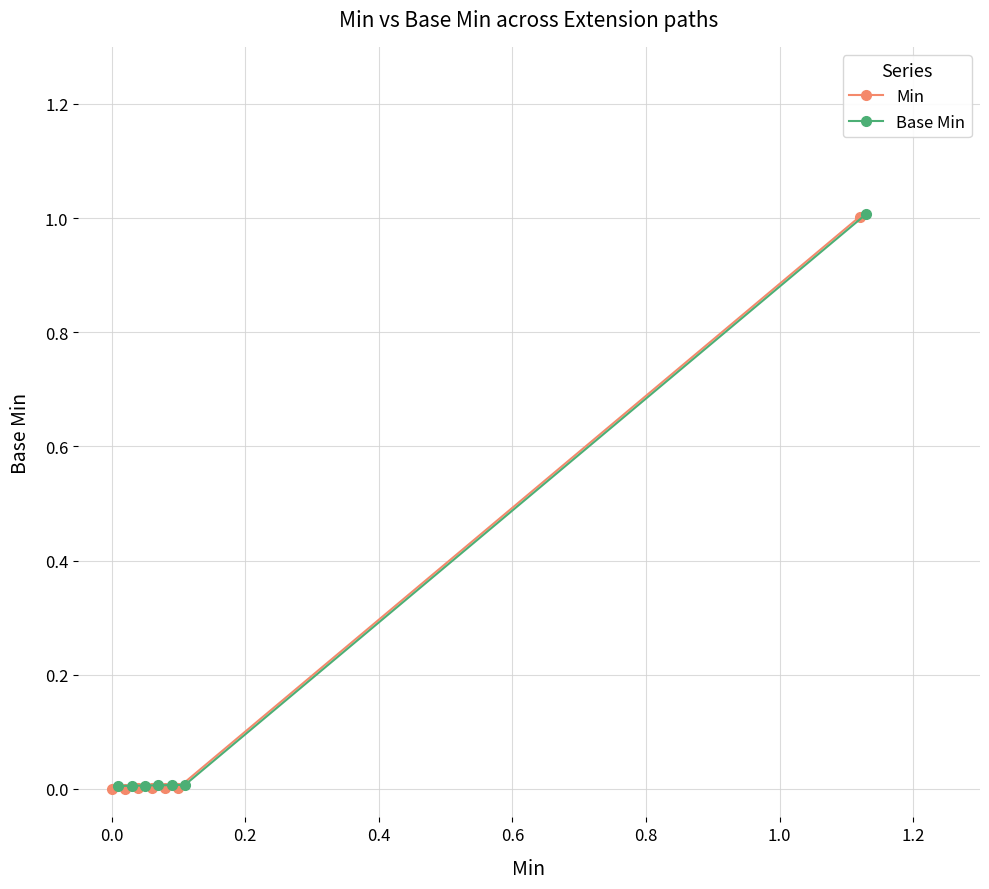

Which category has the highest value in the Min series?

1.0